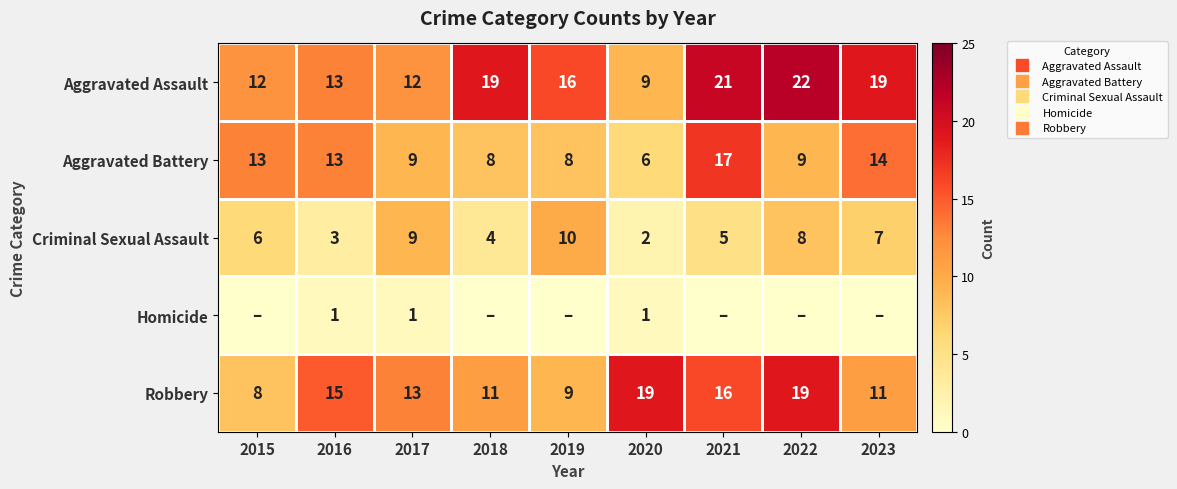

Between 2015 and 2018, which is larger?

2018